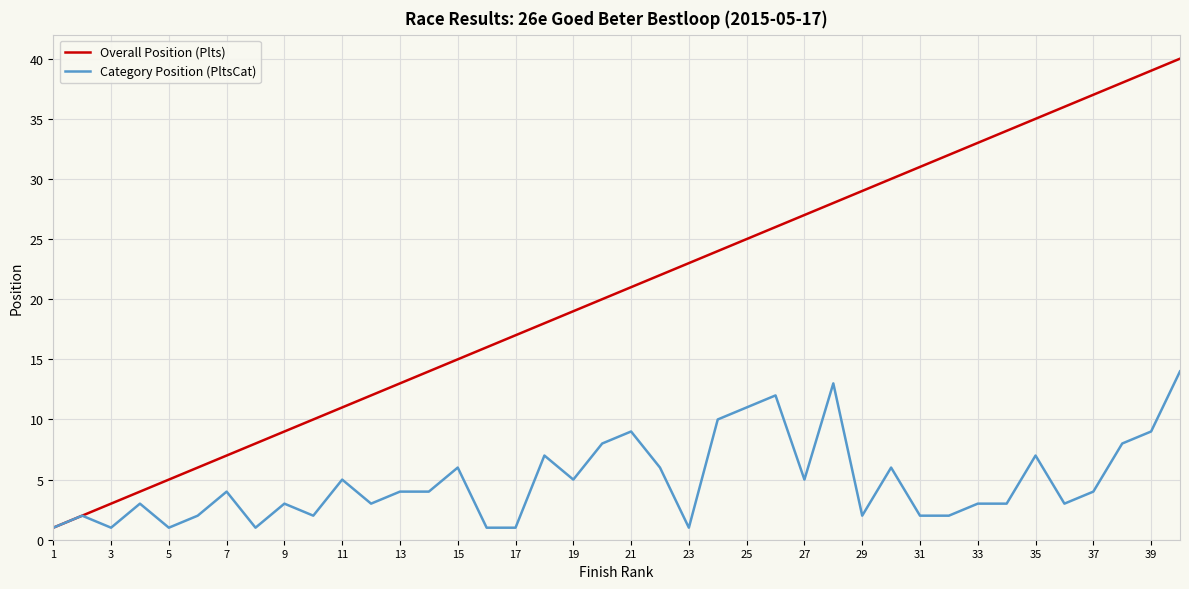

What are all the series names shown in the legend?

Overall Position (Plts), Category Position (PltsCat)